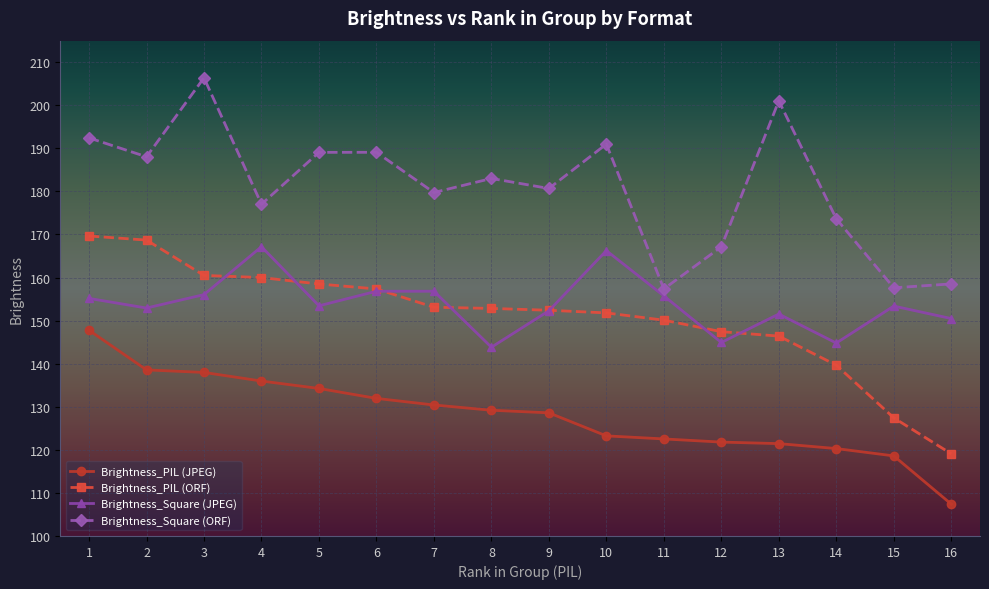

After their last crossing, which series has the higher values: Brightness_PIL (ORF) or Brightness_Square (JPEG)?

Brightness_Square (JPEG)